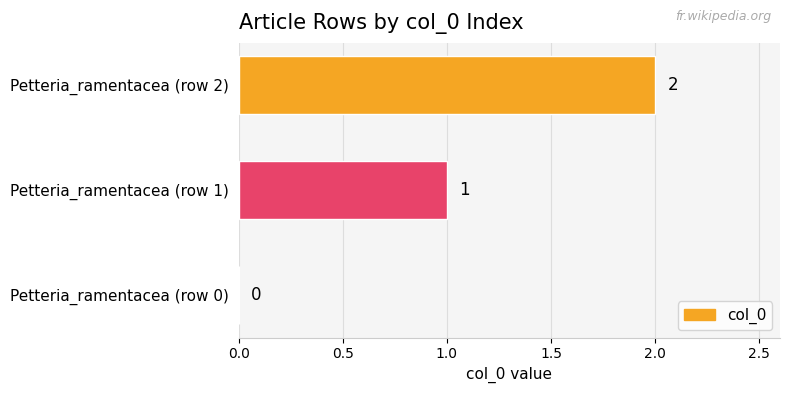

The value at Petteria_ramentacea (row 1) is 1. True or false?

True